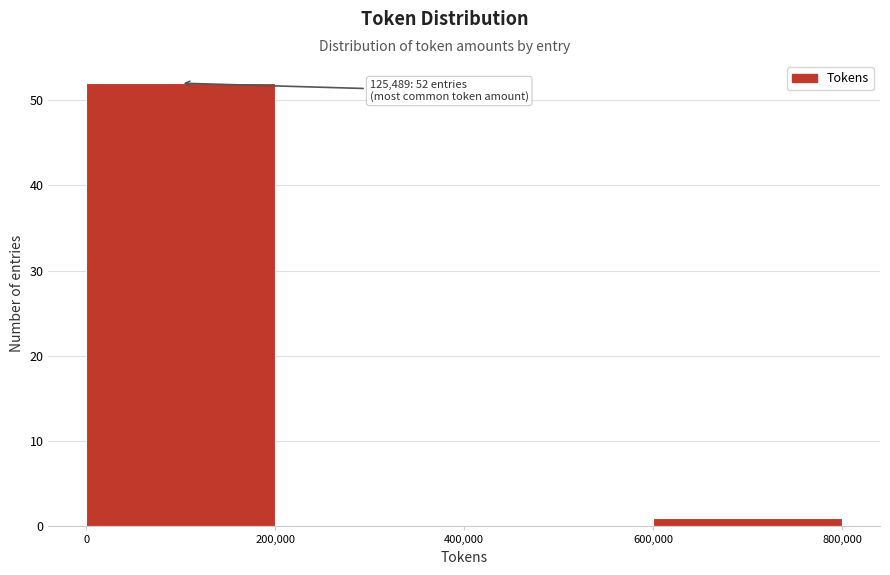

Which range on the x-axis has the tallest bar?

0 to 200,000